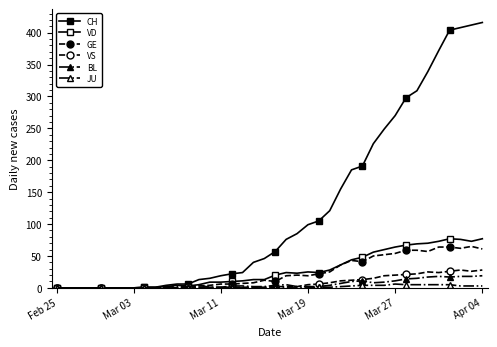

What is the difference between the second highest and minimum values in the VD series?

77